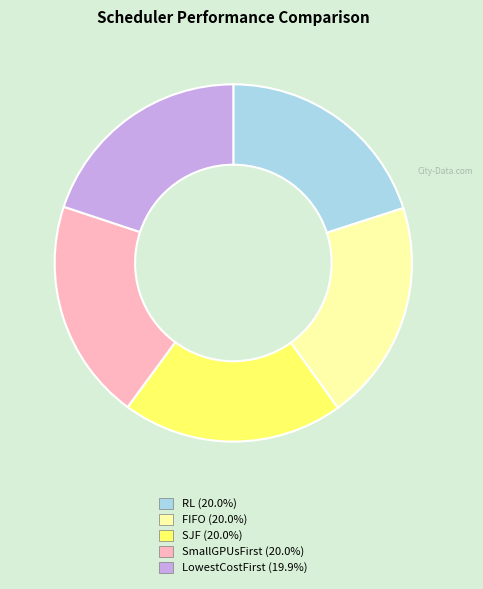

True or false: SJF accounts for 20% of the total.

True